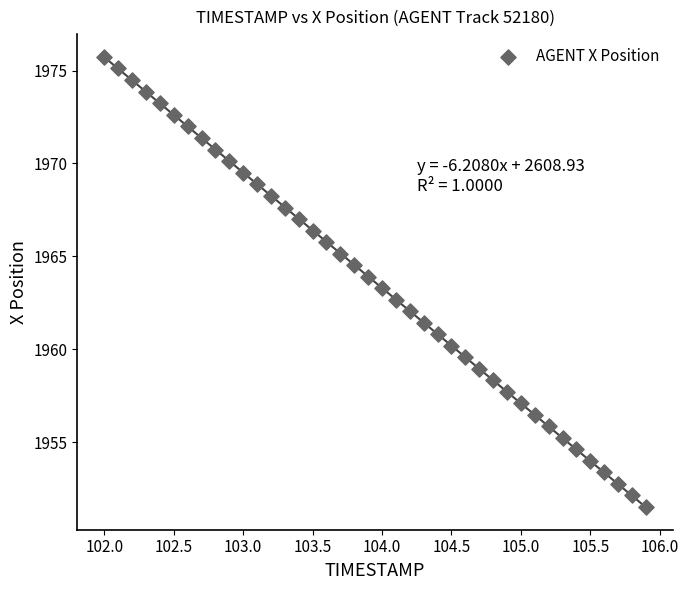

What is the range of Y values (max minus min)?

24.2